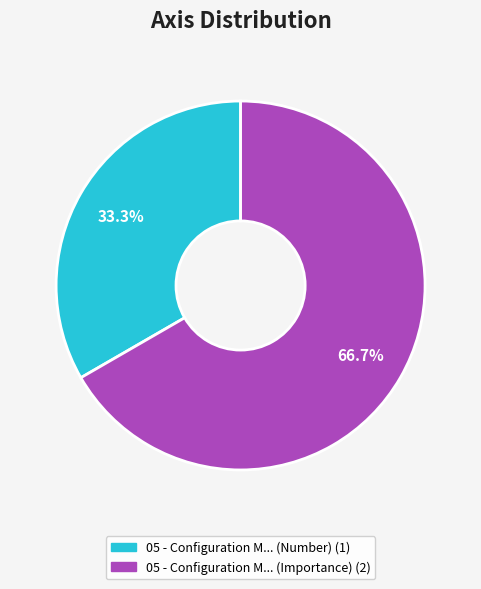

Is there any slice that represents more than half of the pie?

Yes